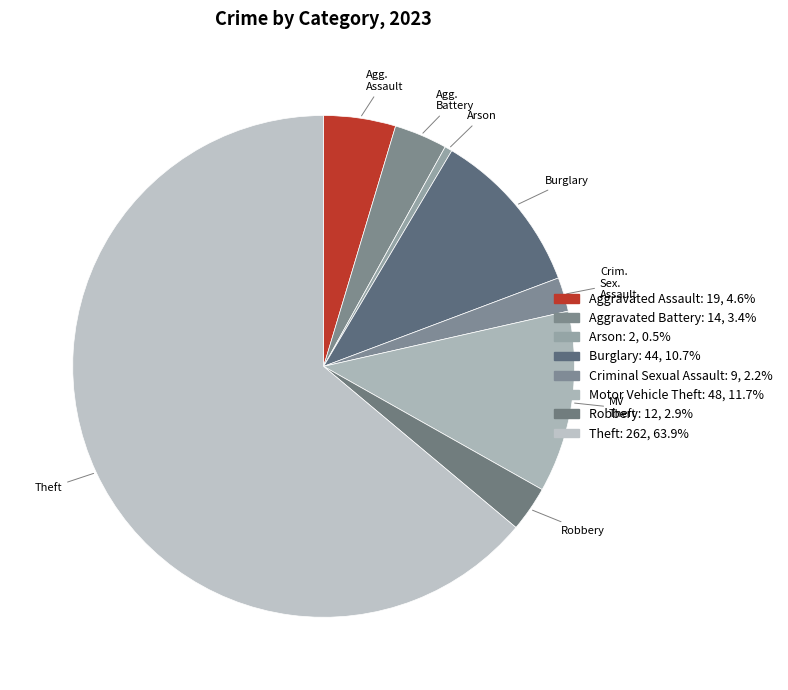

Count the number of slices in the pie.

8